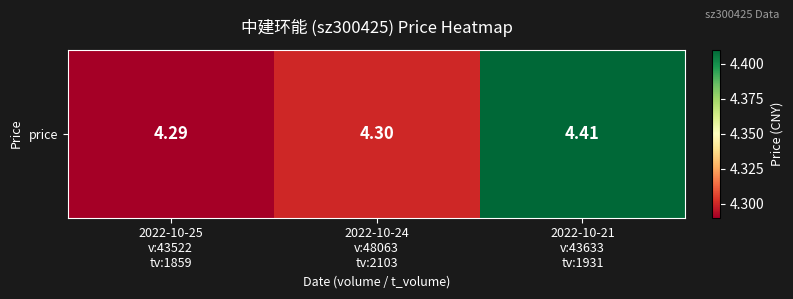

Is it true that the value at 2022-10-24
v:48063
tv:2103 is 4.3?

True